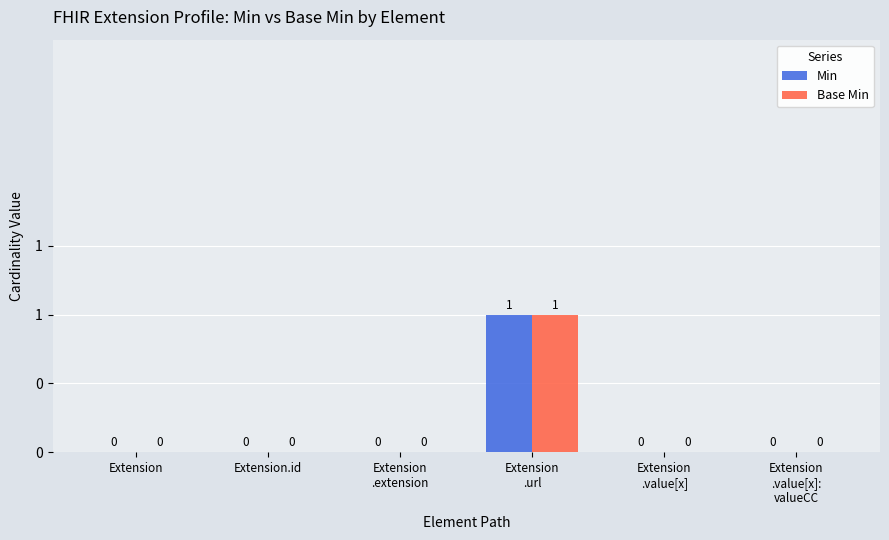

Between Extension
.extension and Extension
.url, which series saw the biggest shift?

Min